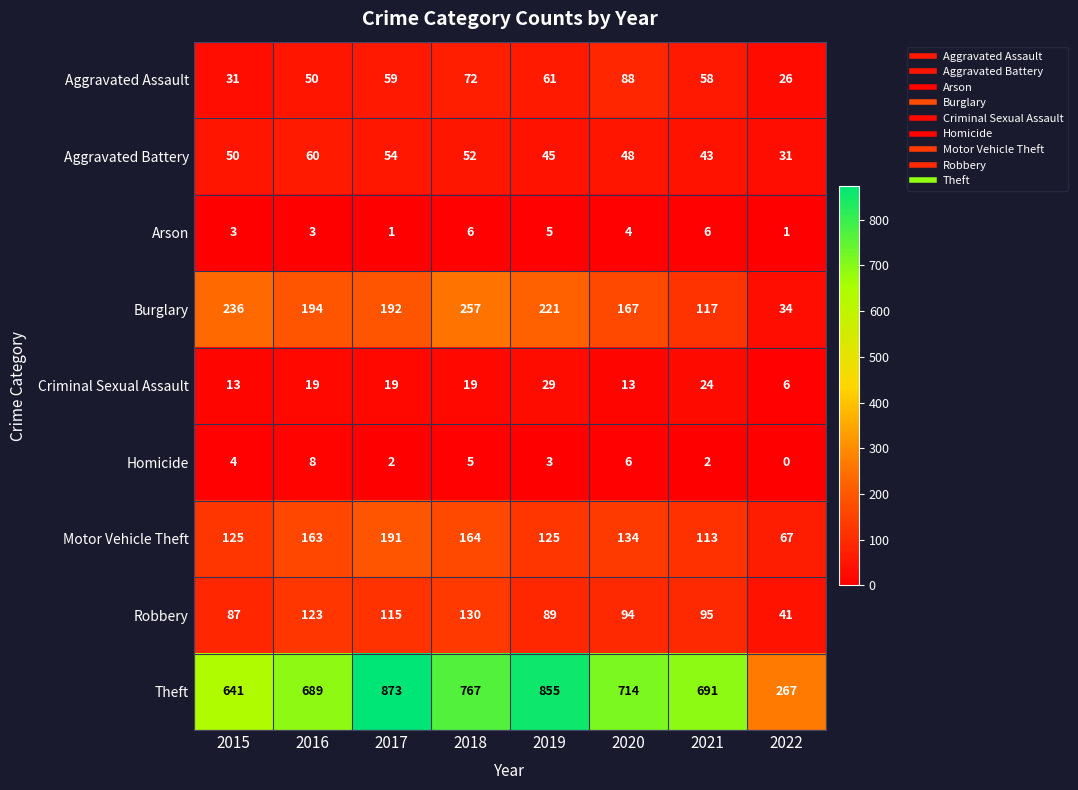

Which series changed the most between 2017 and 2022?

Theft